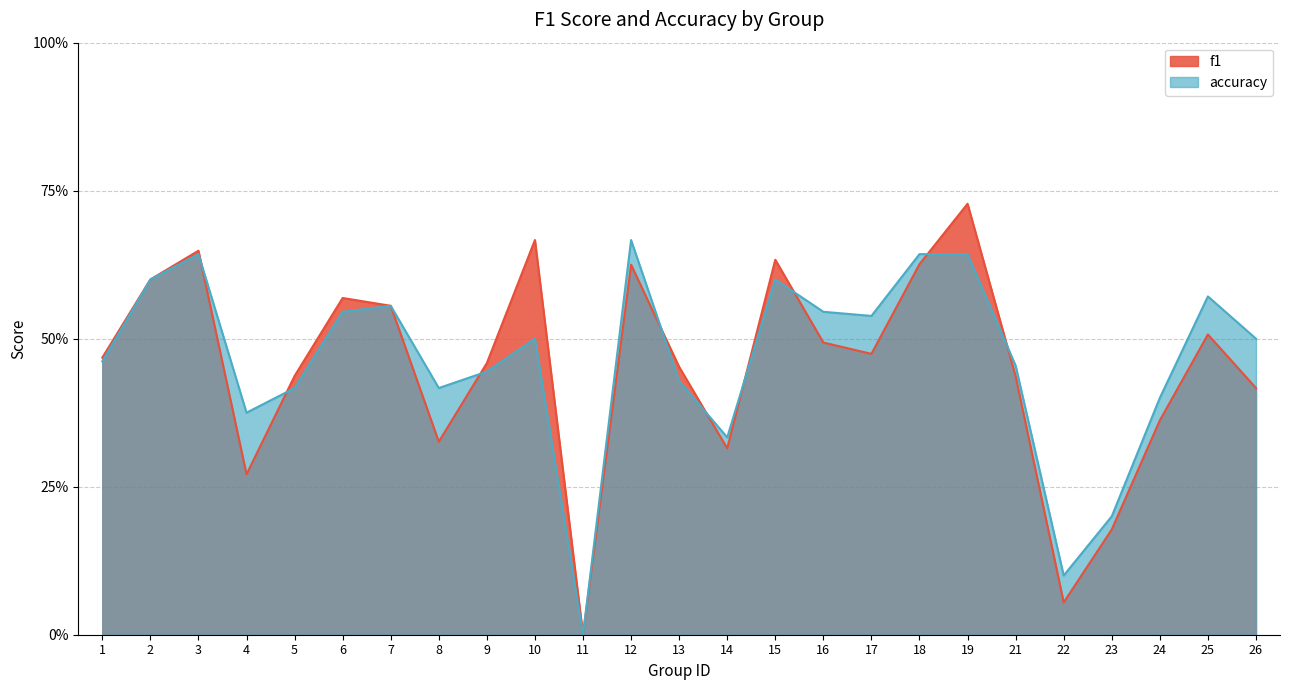

What are all the series names shown in the legend?

f1, accuracy